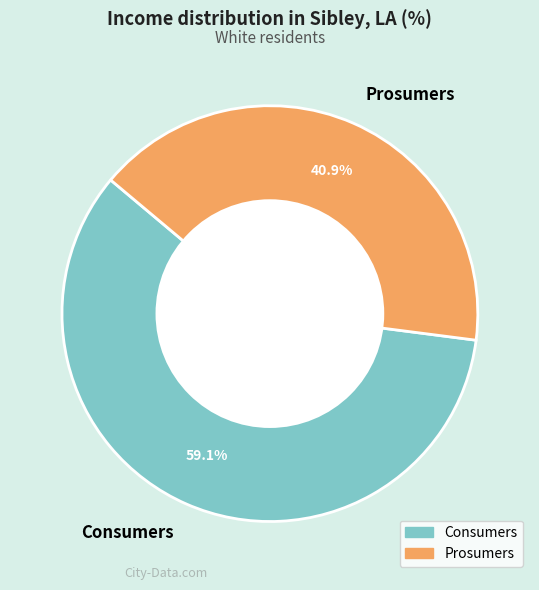

Is it true that Prosumers is 41% of the pie?

True